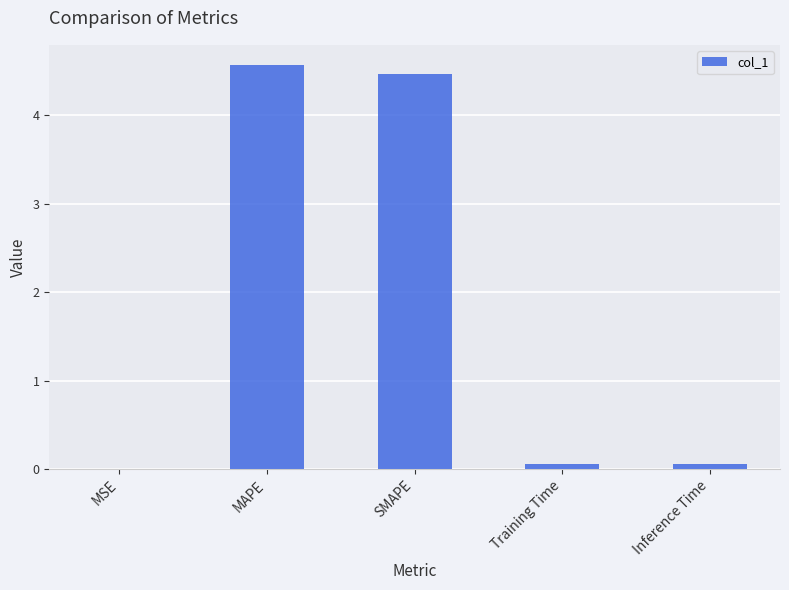

The chart shows a value of 4.6 at MAPE. True or false?

True